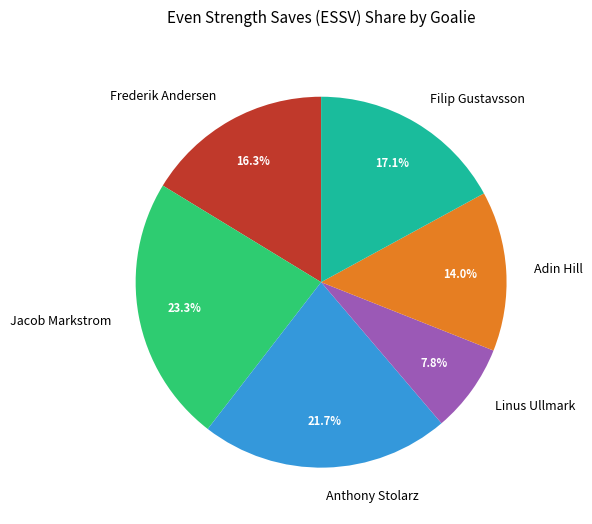

Rank the categories by value from highest to lowest.

Jacob Markstrom, Anthony Stolarz, Filip Gustavsson, Frederik Andersen, Adin Hill, Linus Ullmark